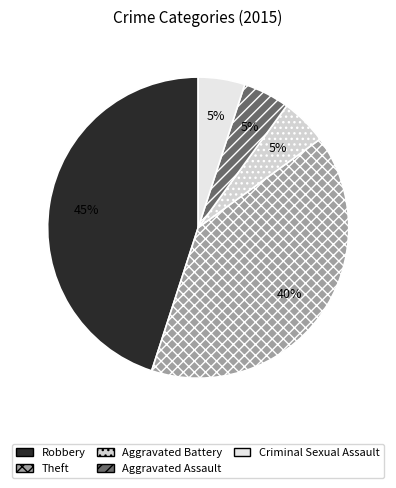

Approximately how many times larger is the value at Robbery compared to Aggravated Battery?

9.0